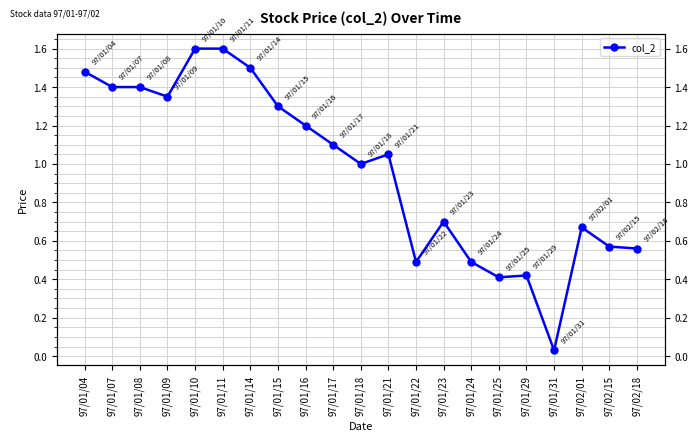

At which label does the data first exceed 1?

97/01/04